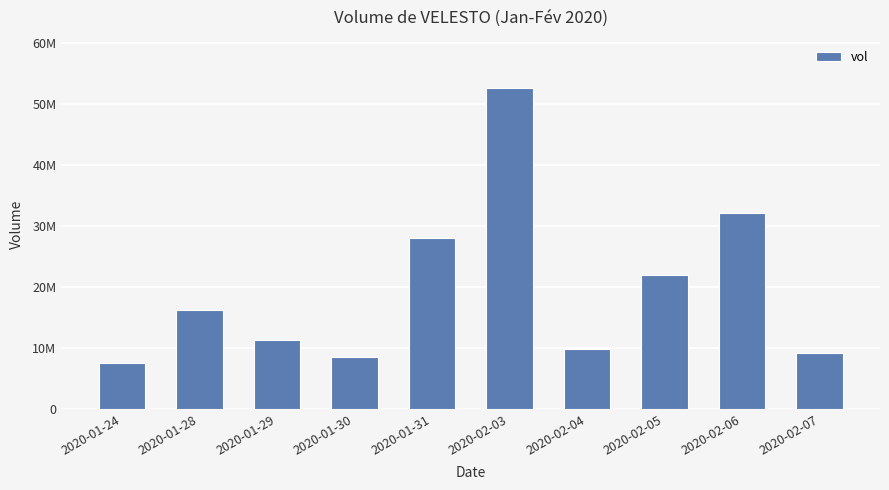

What is the label of the 6th bar from the left?

2020-02-03